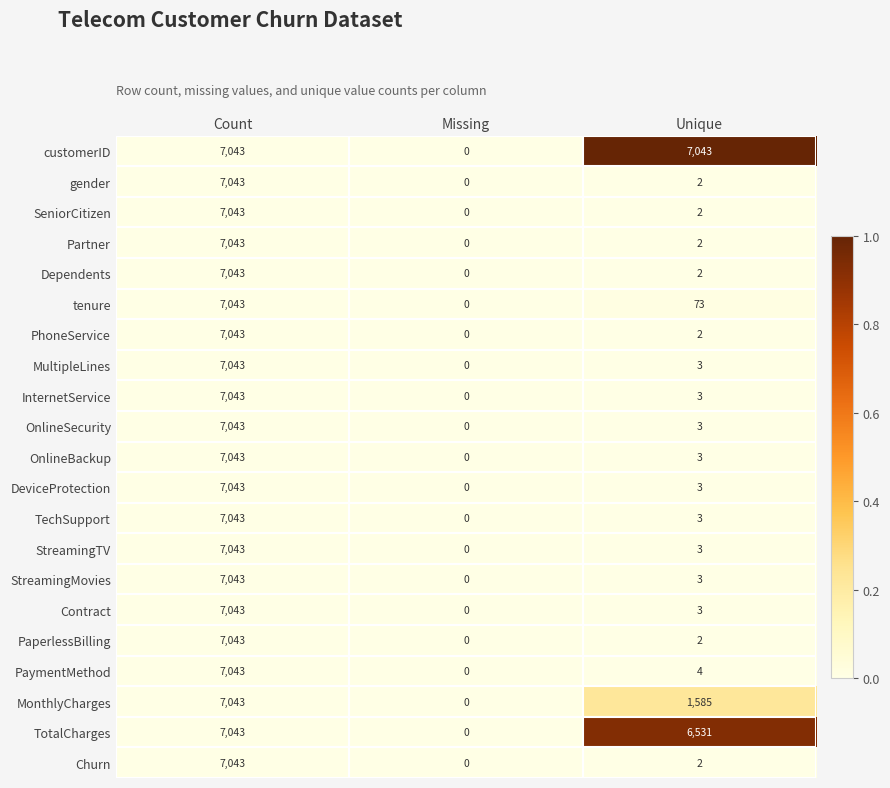

What is the highest value of the MultipleLines series?

7043